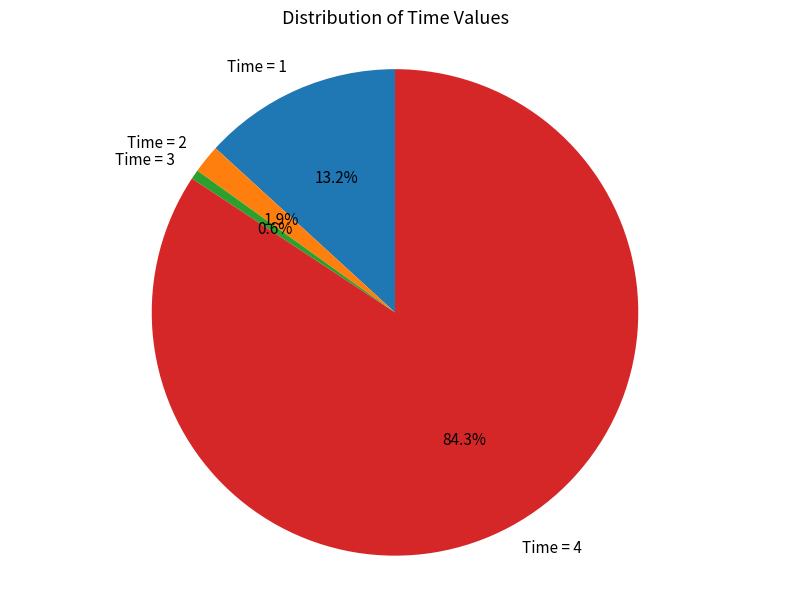

Is there a majority slice in this chart?

Yes